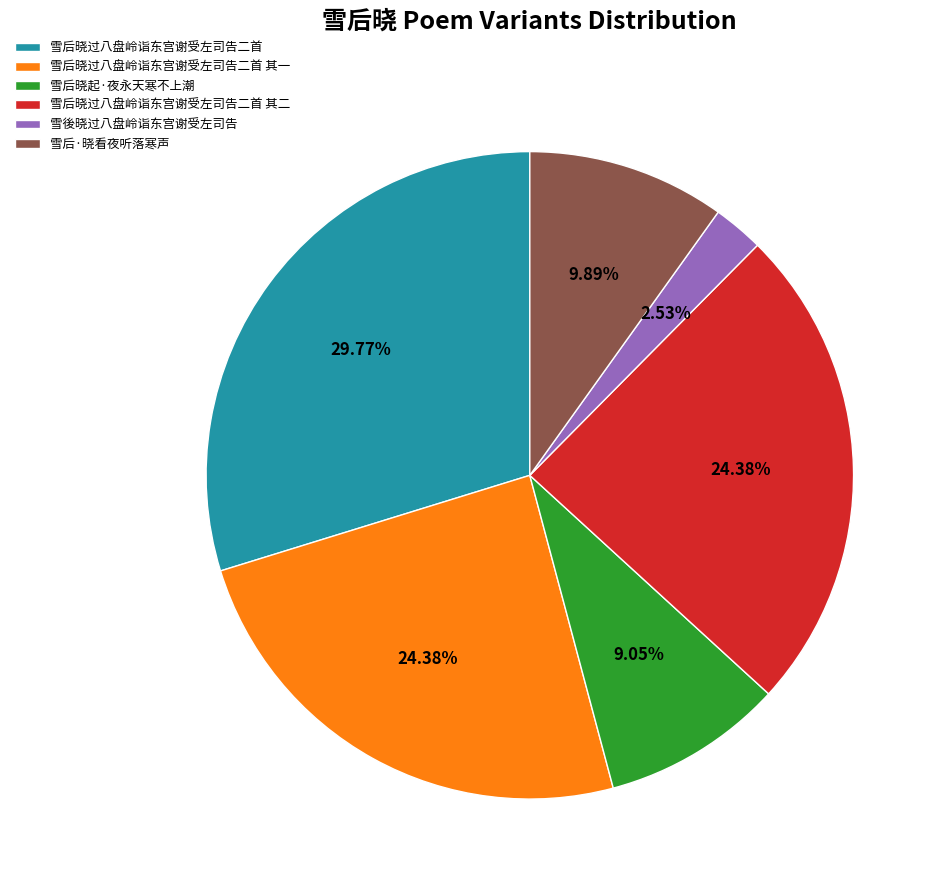

Which has a higher value, 雪后晓起·夜永天寒不上潮 or 雪后晓过八盘岭诣东宫谢受左司告二首?

雪后晓过八盘岭诣东宫谢受左司告二首